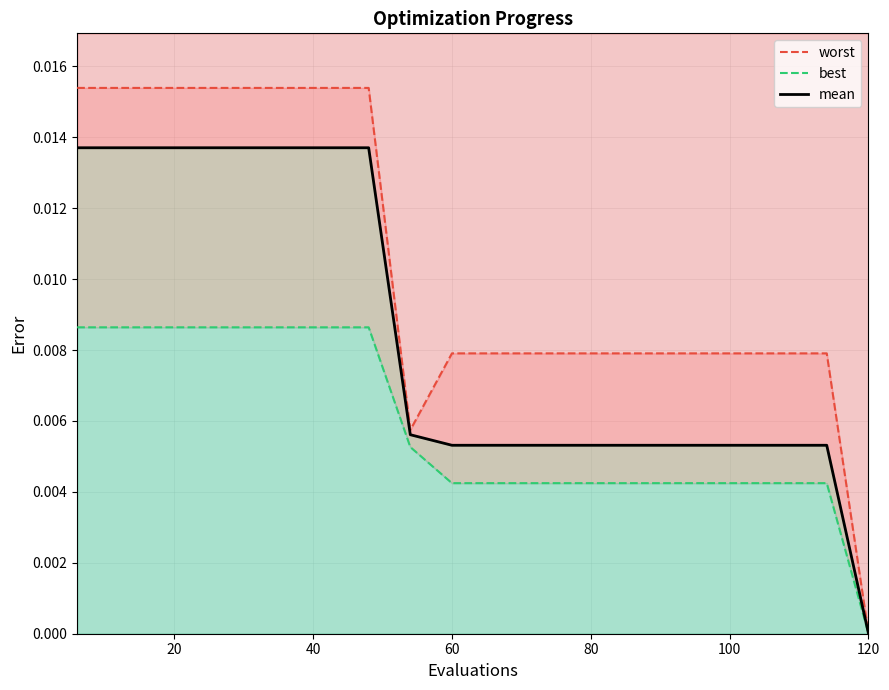

In worst, how many points are lower than both neighbors (excluding endpoints)?

1